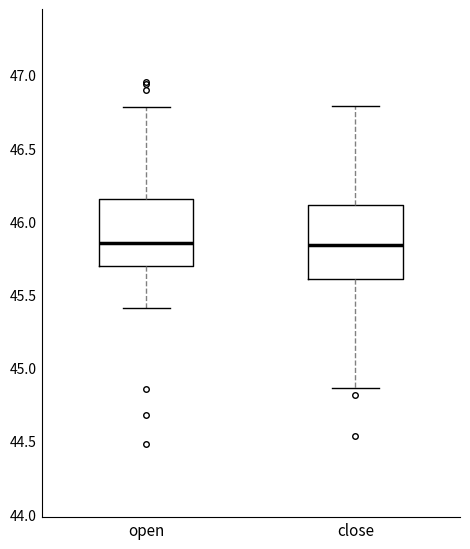

Reading left to right, read every box against the y-axis: the position of its median line, the range the box covers, and the ends of its whiskers. The values are not printed on the chart, so give them approximately, as read against the axis.

open: median 45.85, box 45.70 to 46.15, whiskers 45.40 to 46.80
close: median 45.85, box 45.60 to 46.10, whiskers 44.85 to 46.80